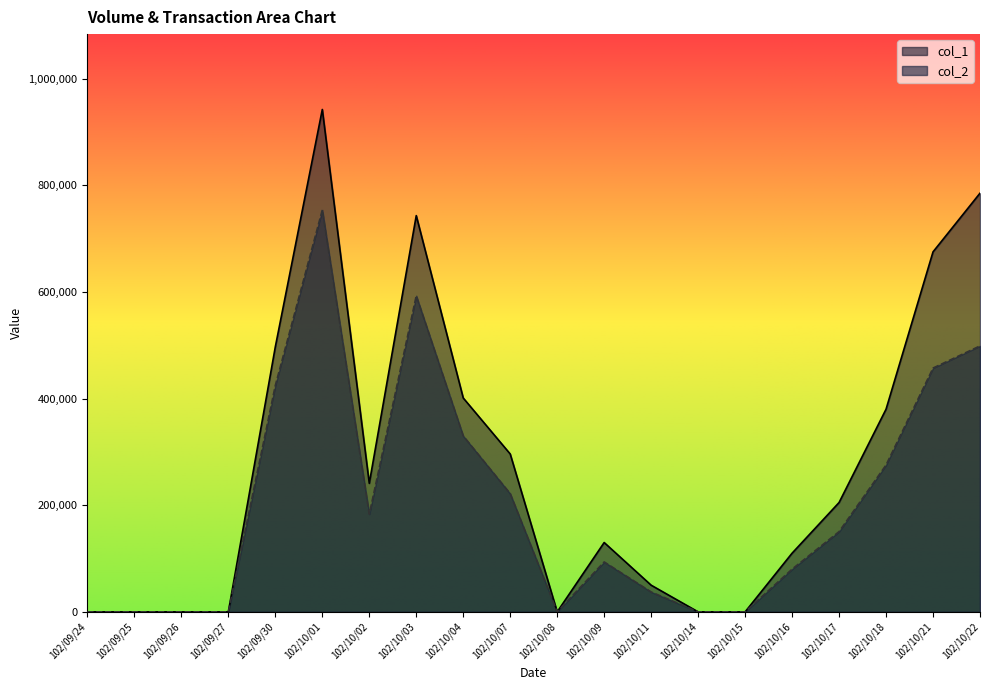

At which label does col_2 reach its peak?

102/10/01